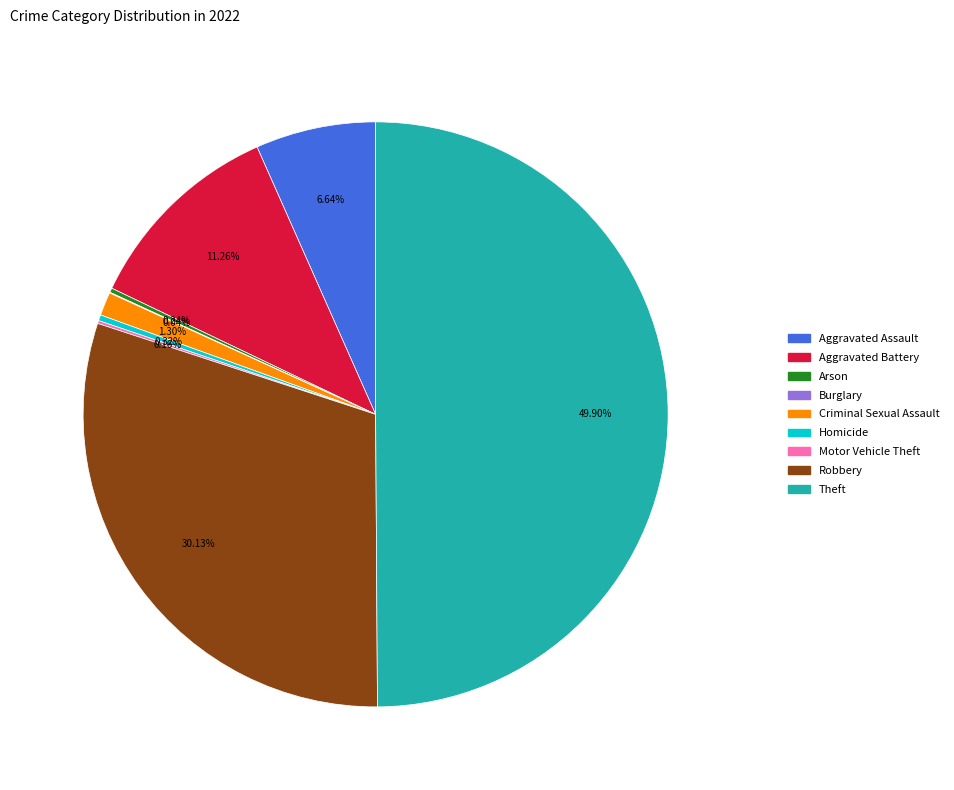

Does Homicide account for over 50% of the chart?

No